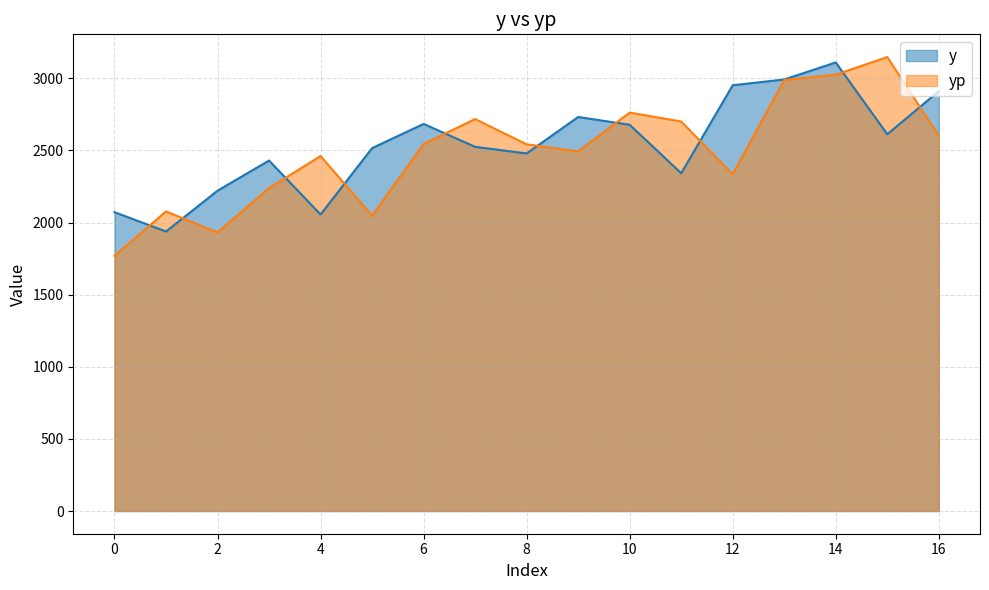

At which label does yp first exceed 2542?

6